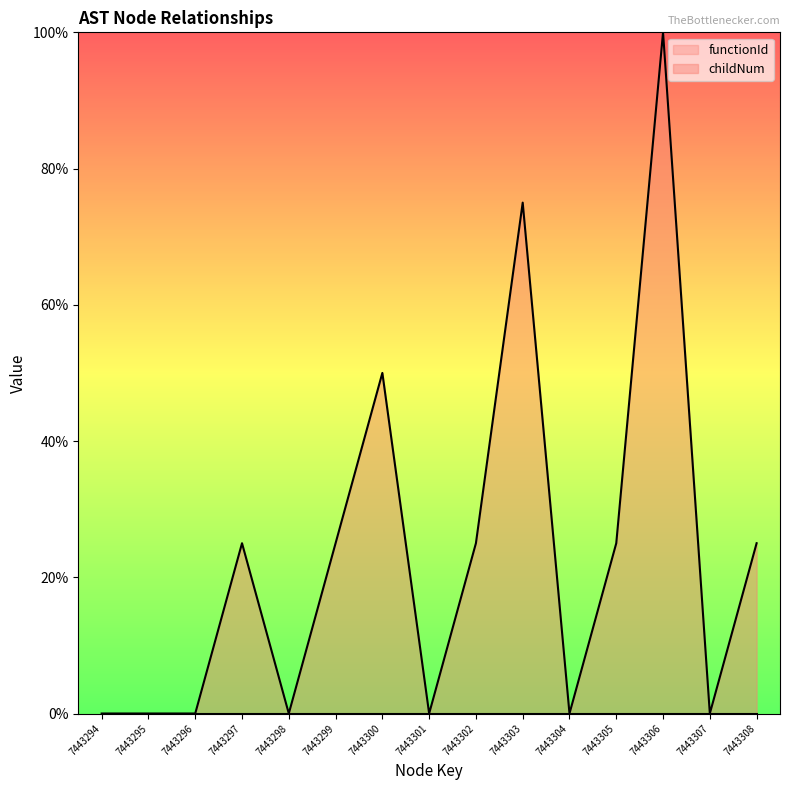

Reading left to right, transcribe all the data shown in this chart.

0.0	0.0	0.0	25.0	0.0	25.0	50.0	0.0	25.0	75.0	0.0	25.0	100.0	0.0	25.0